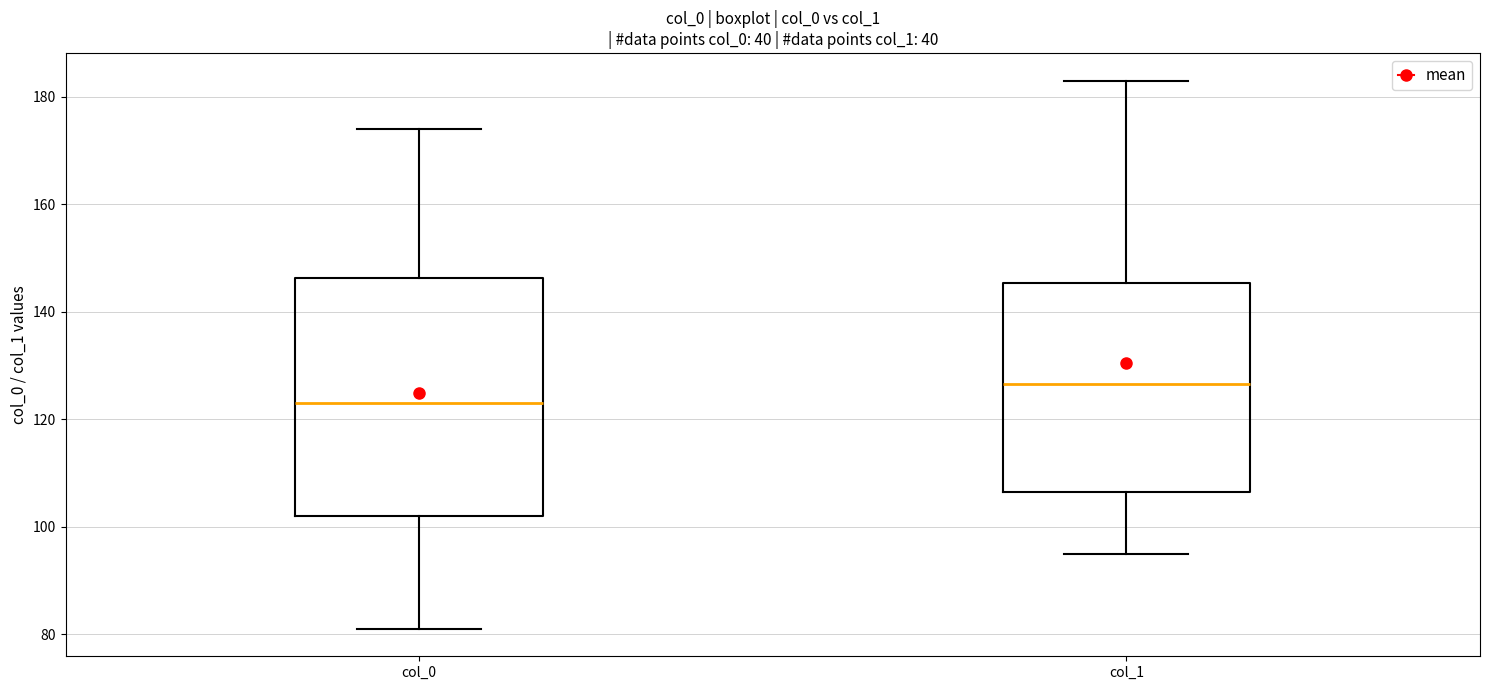

Comparing the boxes themselves (not the whiskers), which one is the tallest?

col_0